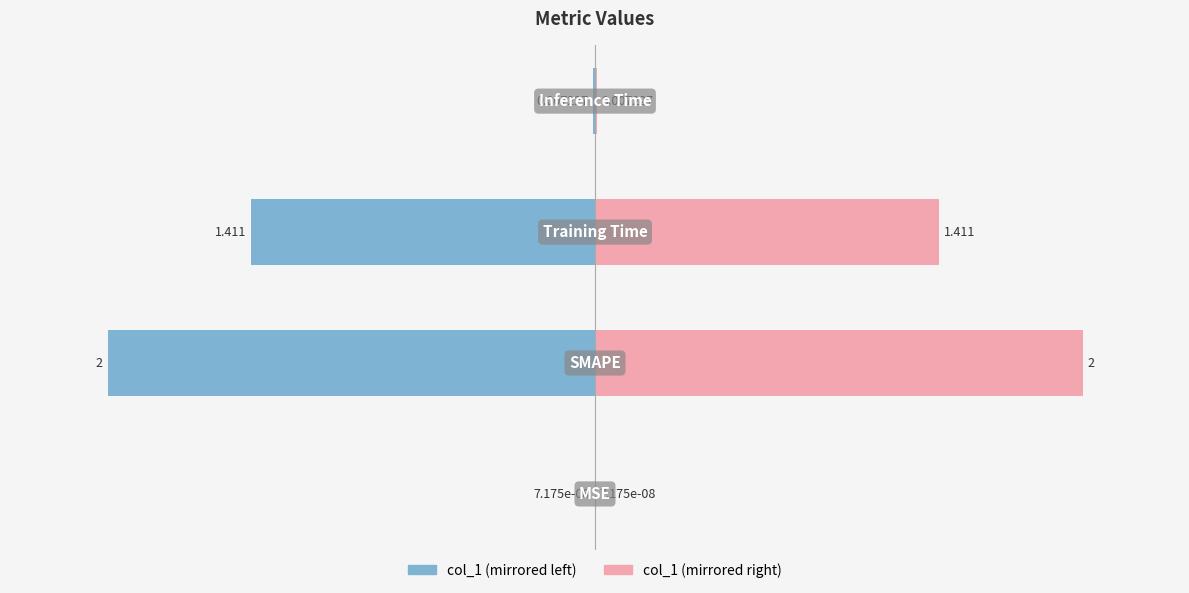

What is the difference between the maximum and minimum values?

2.0